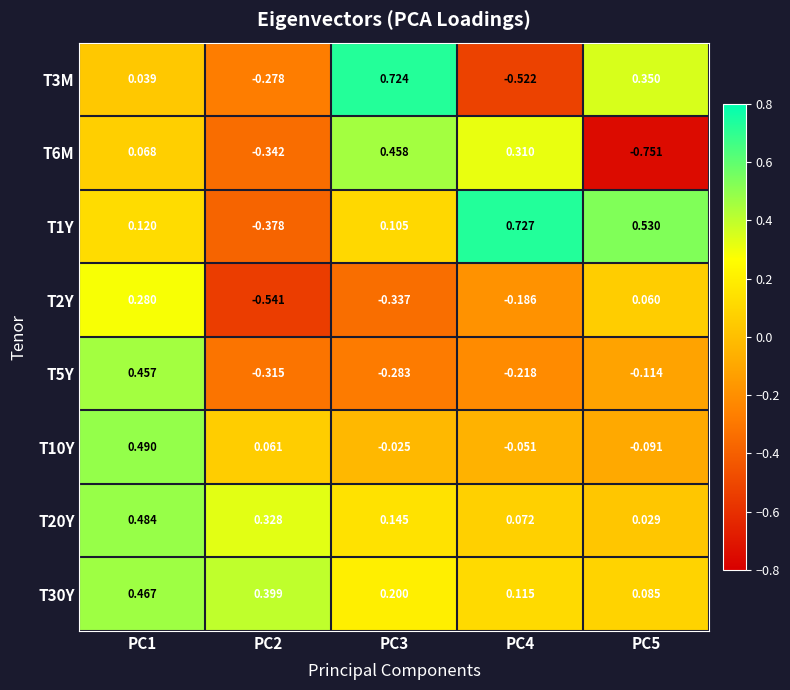

Is the value of T1Y at PC4 greater than the value of T5Y at PC5?

Yes